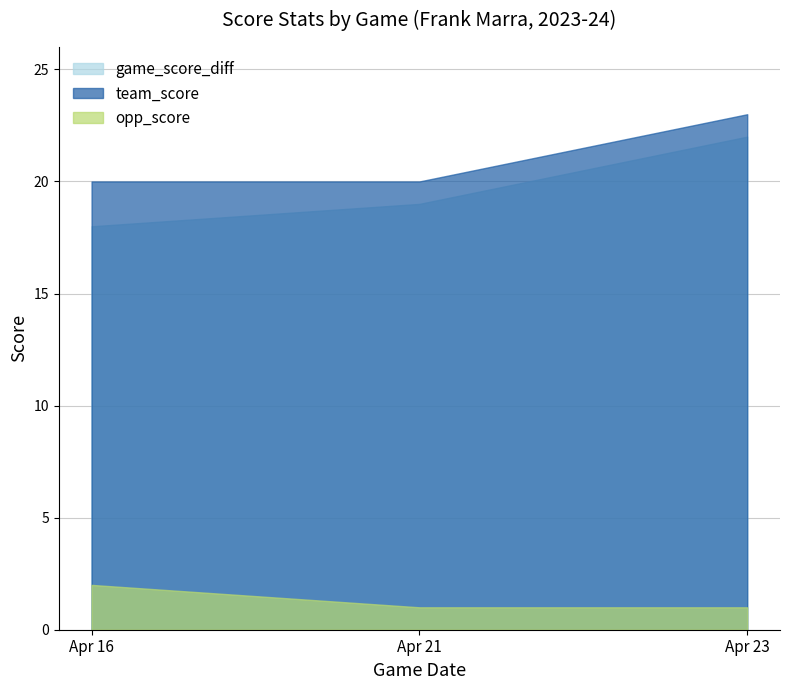

Reading right to left, transcribe all the data shown in this chart.

game_score_diff: 22	19	18
team_score: 23	20	20
opp_score: 1	1	2